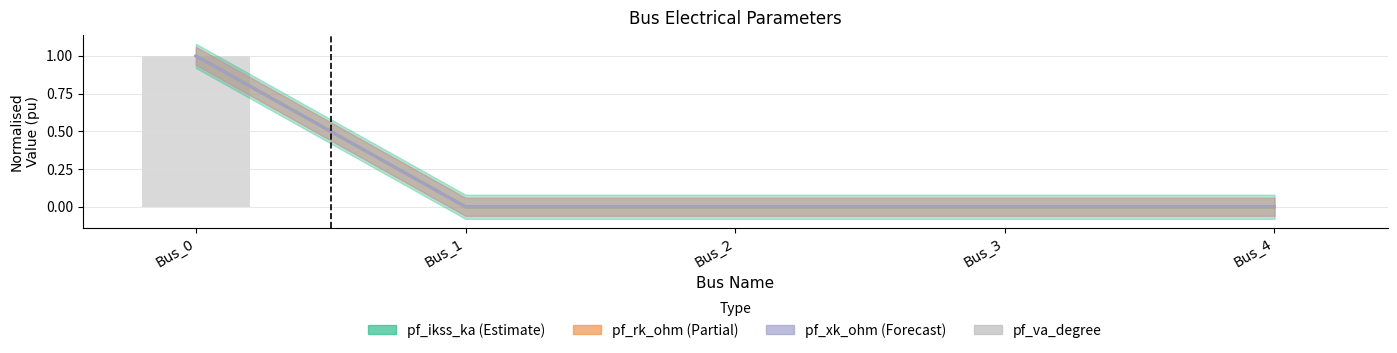

Count the number of values greater than 0.

1